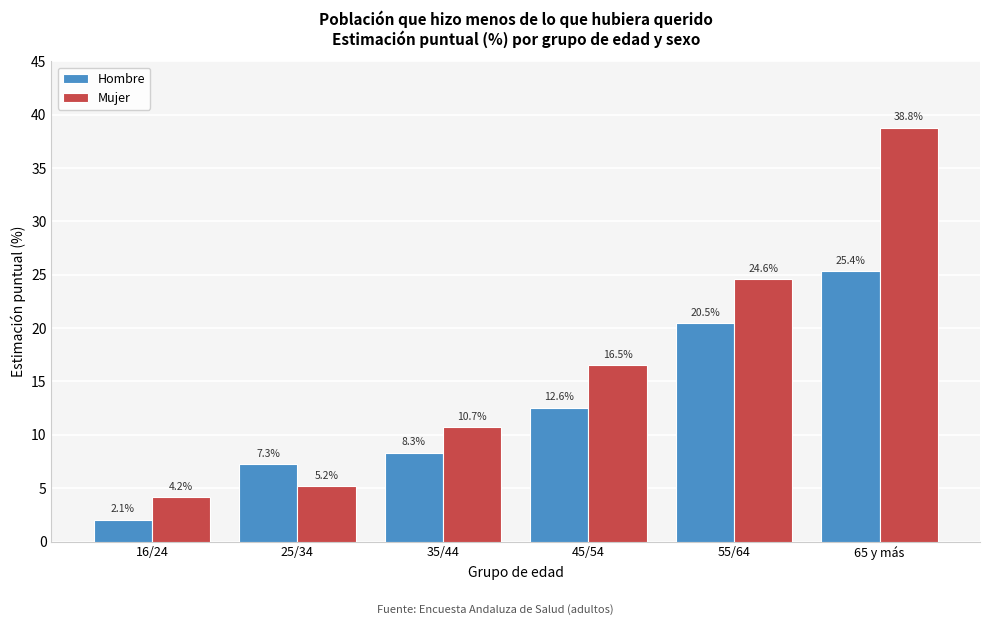

Reading left to right, what are all the values shown in this chart?

Hombre: 2.1	7.3	8.3	12.6	20.5	25.4
Mujer: 4.2	5.2	10.7	16.5	24.6	38.8